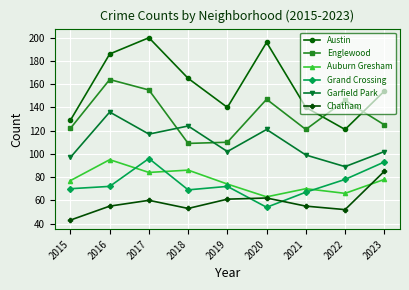

What is the total value across all series at 2021?

552